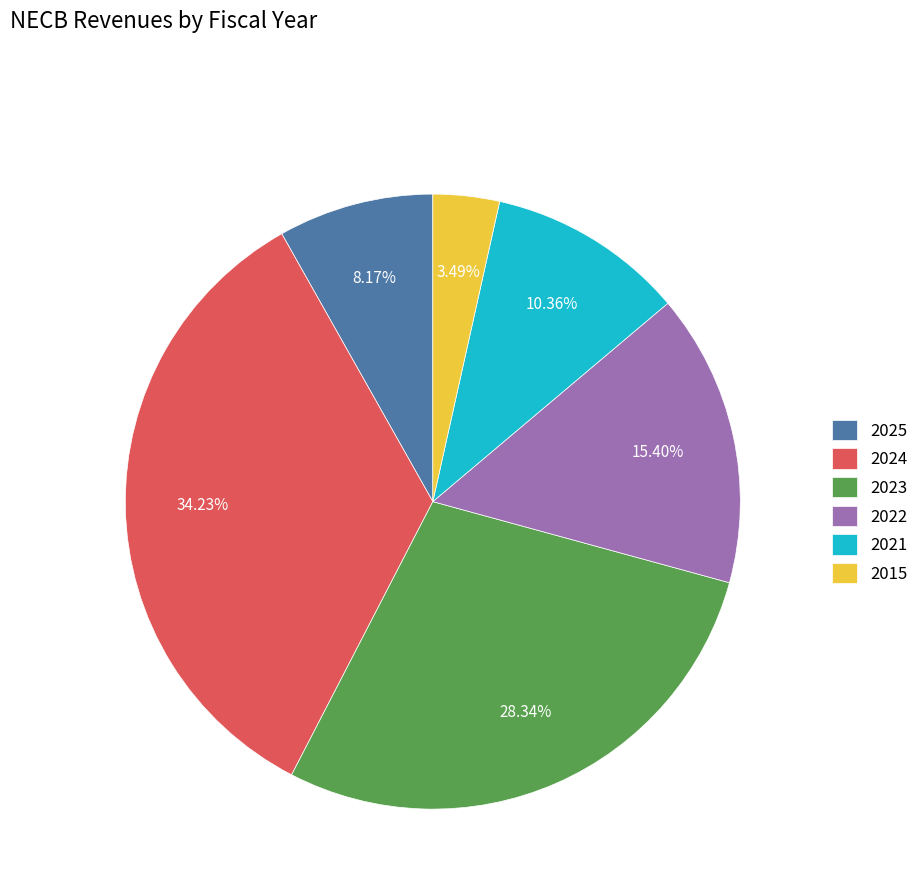

What is the smallest slice in the pie chart?

2015